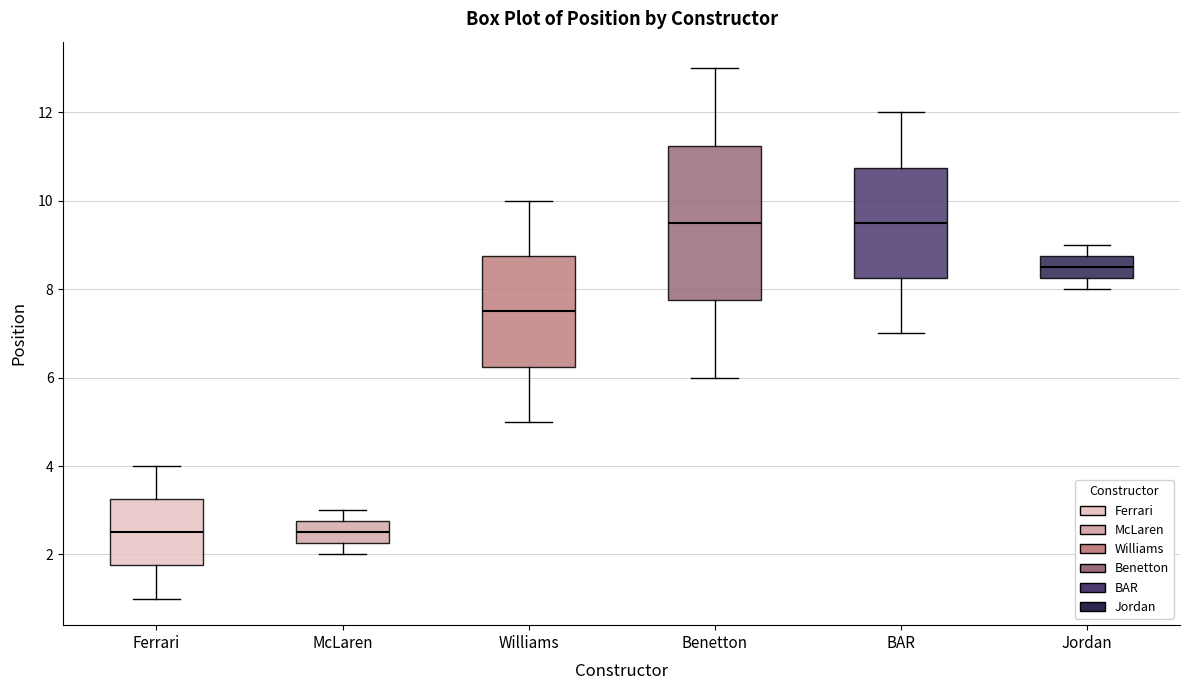

Reading left to right, transcribe this box plot: for each box, give where its median line is, the range the box spans, and where its two whiskers end, as read against the y-axis. The values are not printed on the chart, so give them approximately, as read against the axis.

Ferrari: median 2.6, box 1.8 to 3.2, whiskers 1.0 to 4.0
McLaren: median 2.6, box 2.2 to 2.8, whiskers 2.0 to 3.0
Williams: median 7.6, box 6.2 to 8.8, whiskers 5.0 to 10.0
Benetton: median 9.6, box 7.8 to 11.2, whiskers 6.0 to 13.0
BAR: median 9.6, box 8.2 to 10.8, whiskers 7.0 to 12.0
Jordan: median 8.6, box 8.2 to 8.8, whiskers 8.0 to 9.0